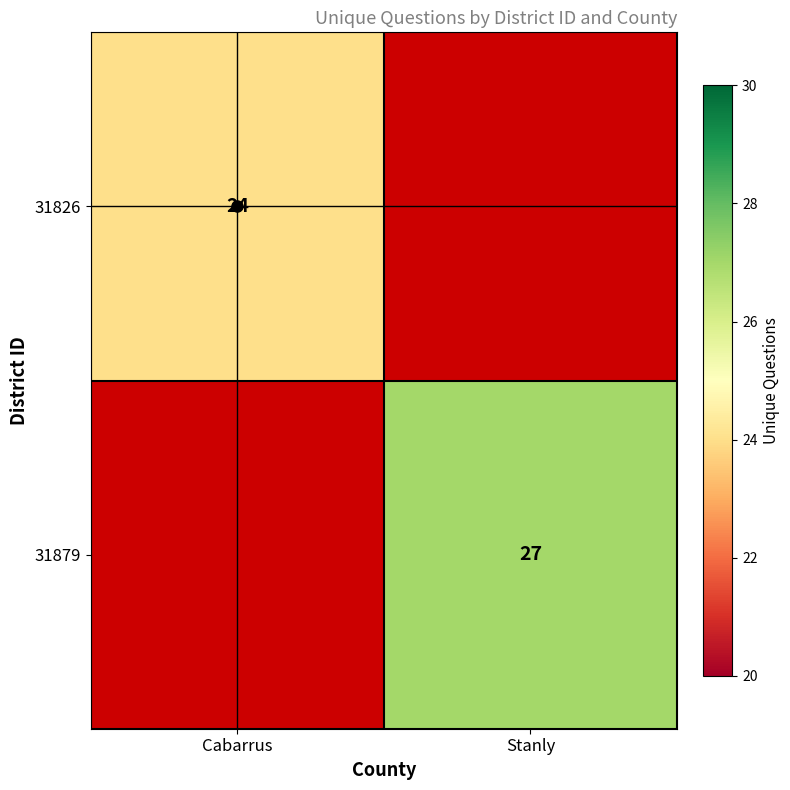

Is it true that 31826 equals 32.3 at Cabarrus?

False